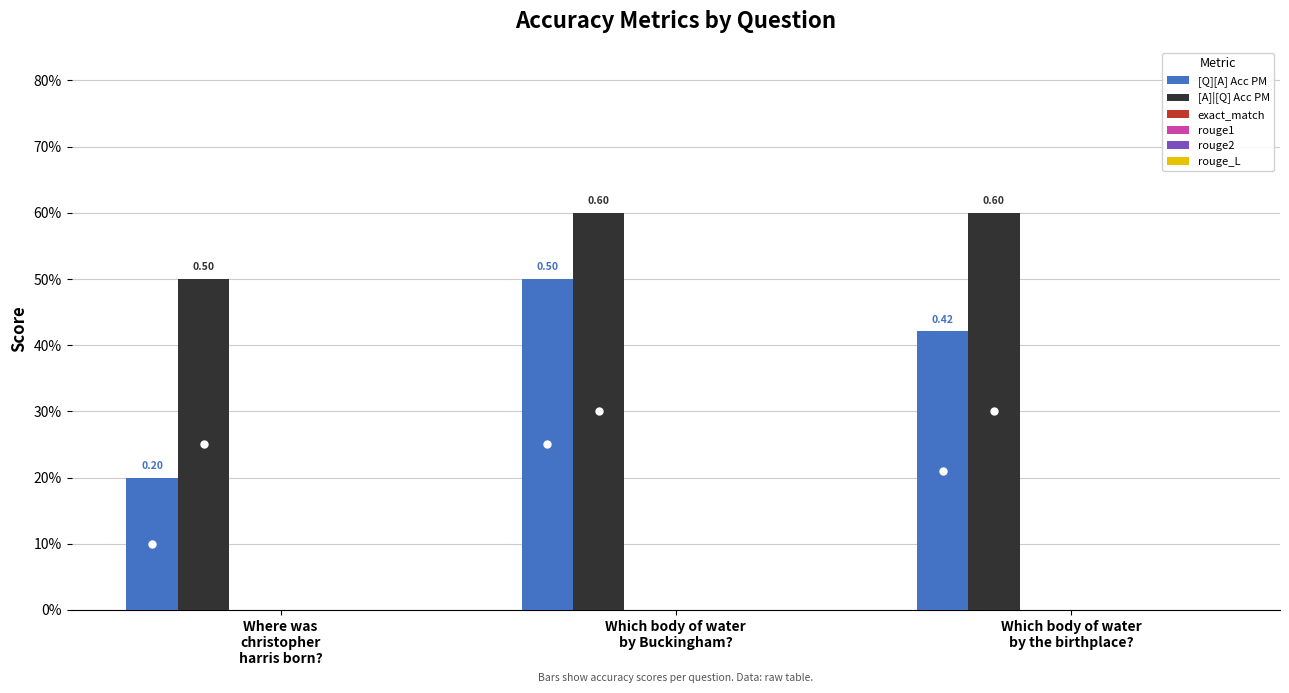

Are the bars horizontal?

No